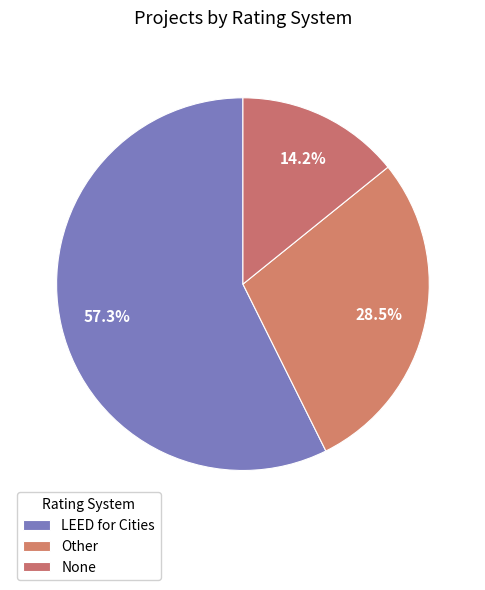

How many segments does this pie chart have?

3